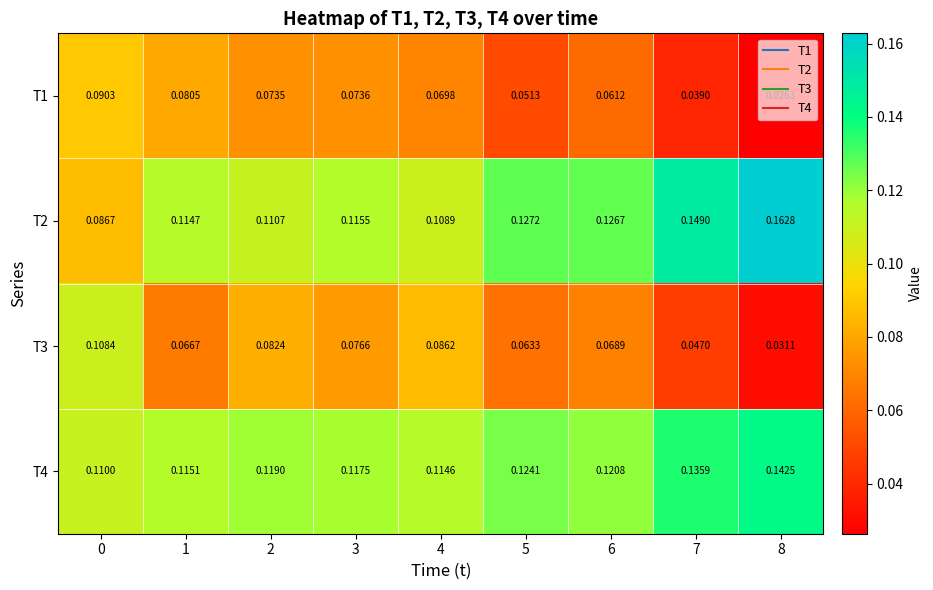

Is the value of T1 at 4 greater than the value of T2 at 8?

No